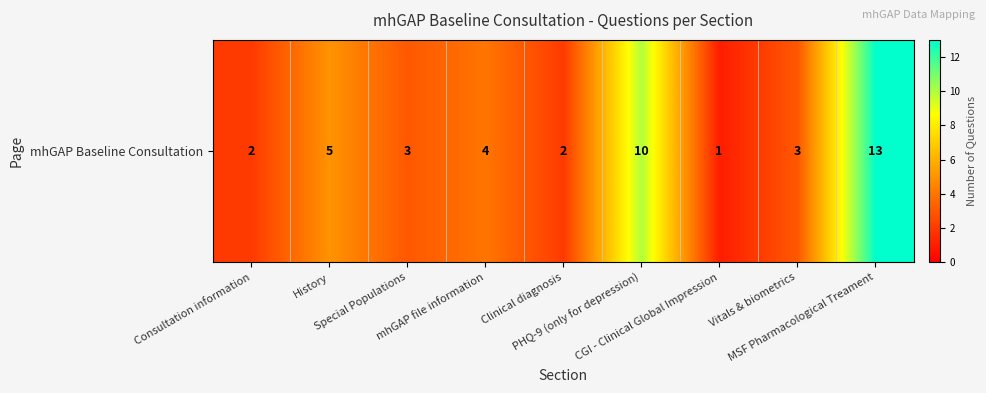

List the labels in order of value, smallest first.

CGI - Clinical Global Impression, Consultation information, Clinical diagnosis, Special Populations, Vitals & biometrics, mhGAP file information, History, PHQ-9 (only for depression), MSF Pharmacological Treament